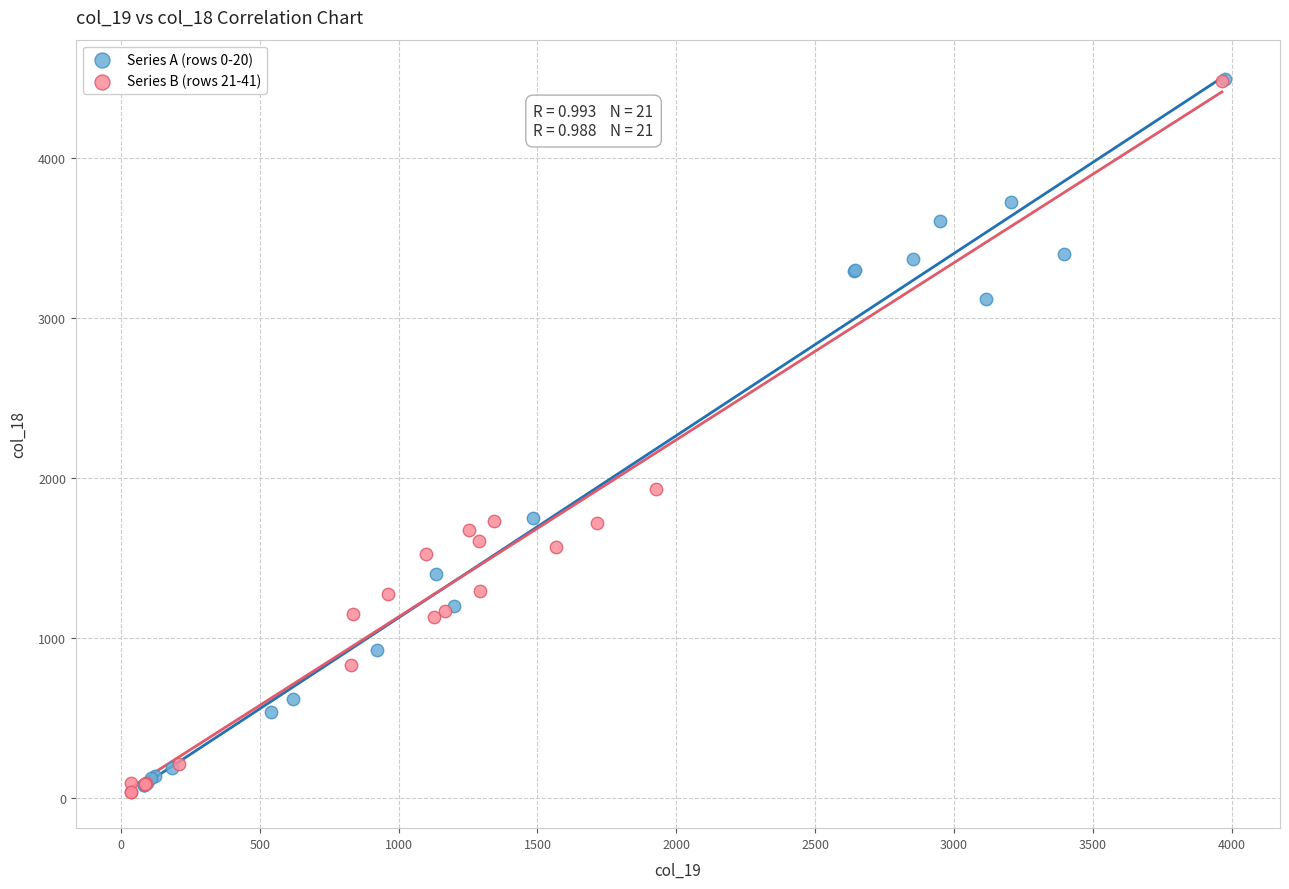

What are all the series names shown in the legend?

Series A (rows 0-20), Series B (rows 21-41)